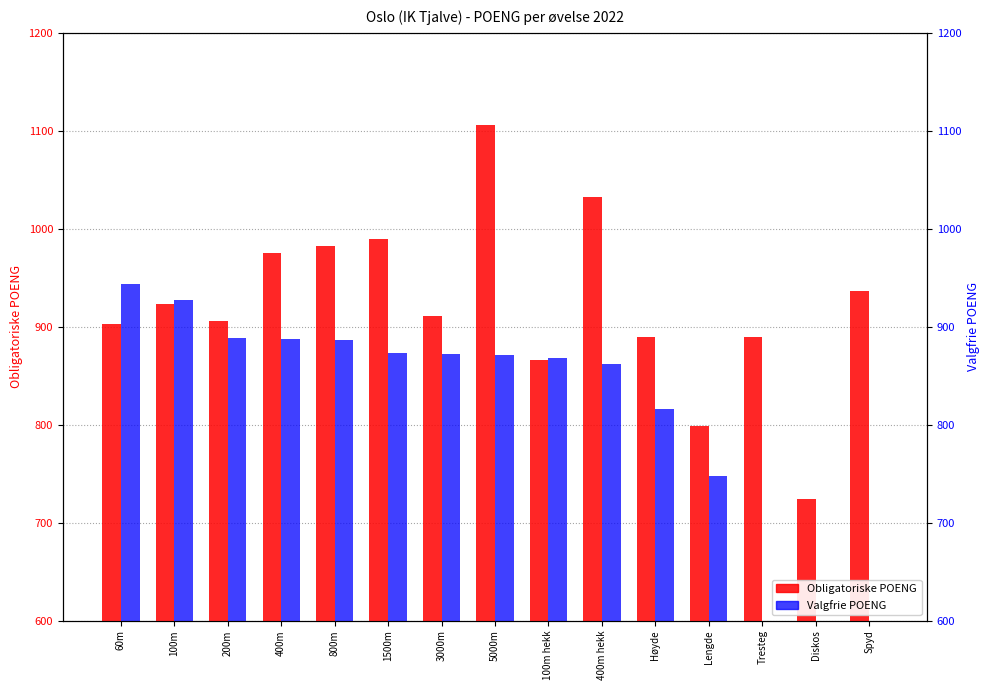

How many groups of bars are there?

15